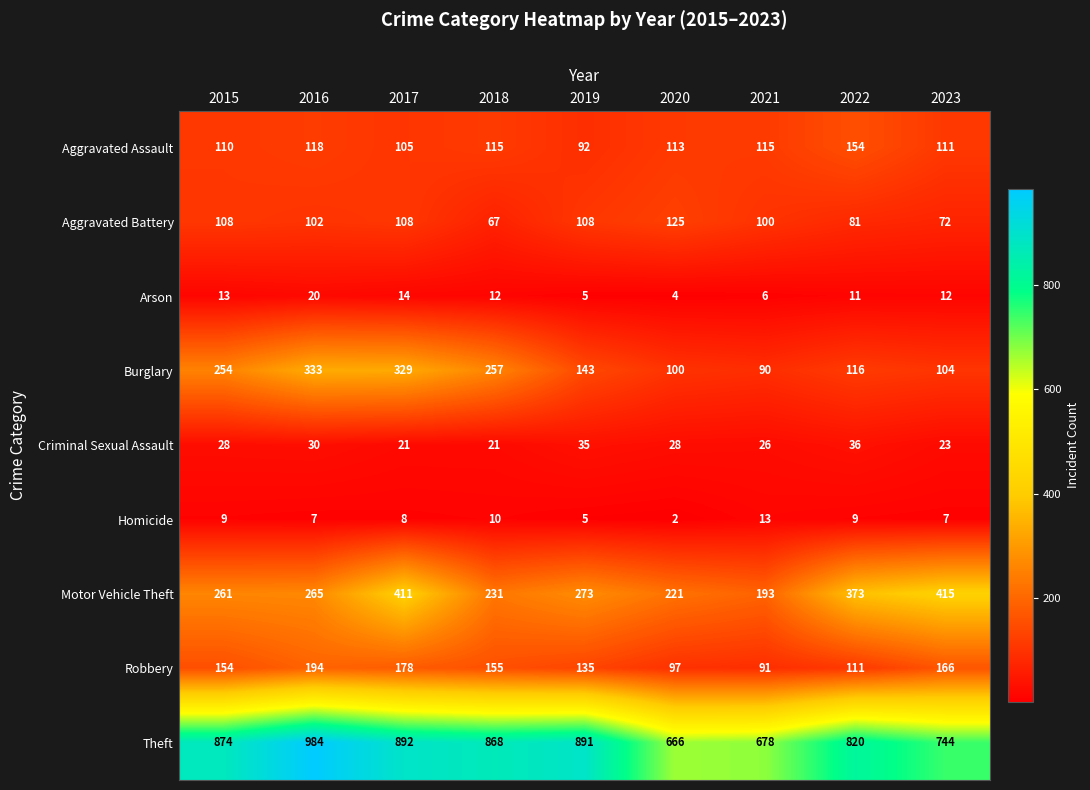

The value of Arson at 2015 is 3. True or false?

False